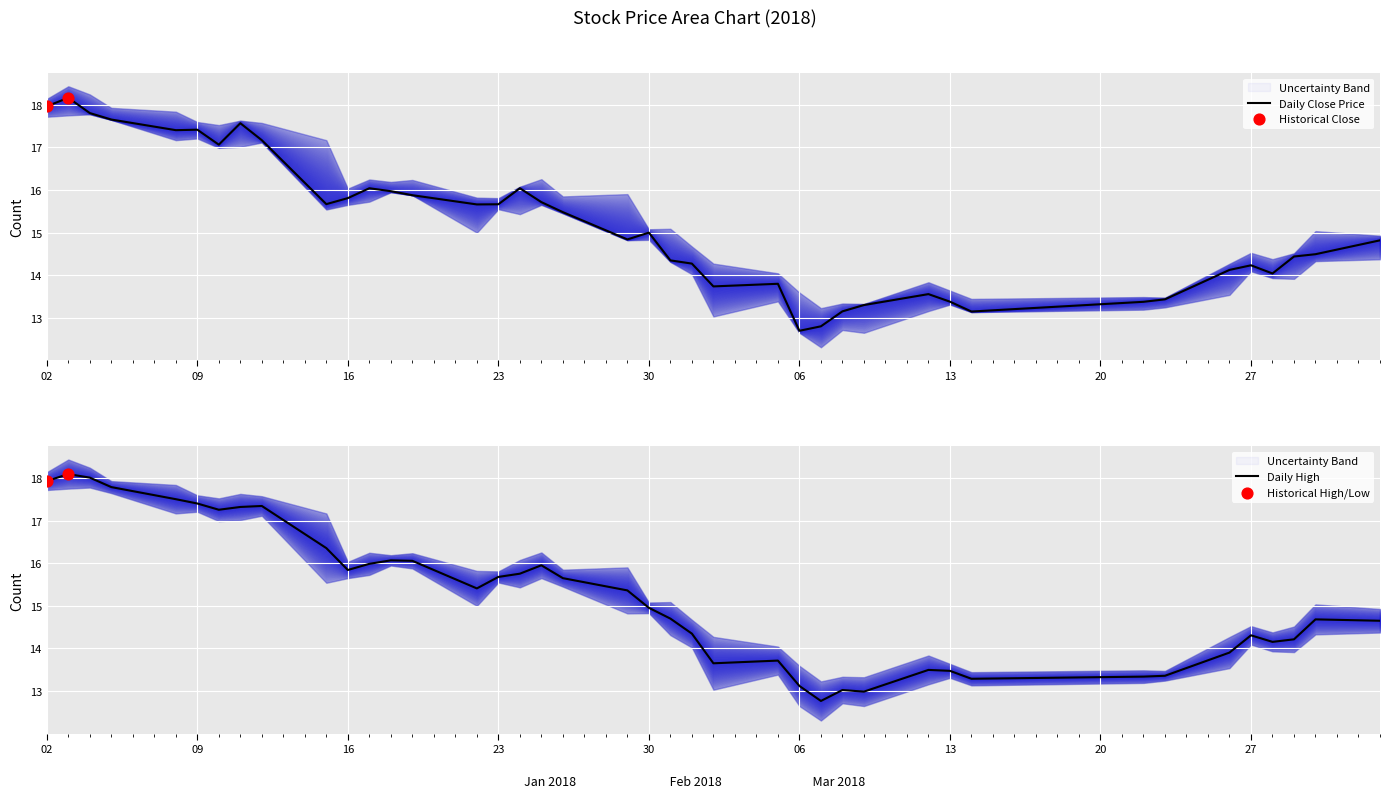

At how many categories does at least one series exceed 15?

20